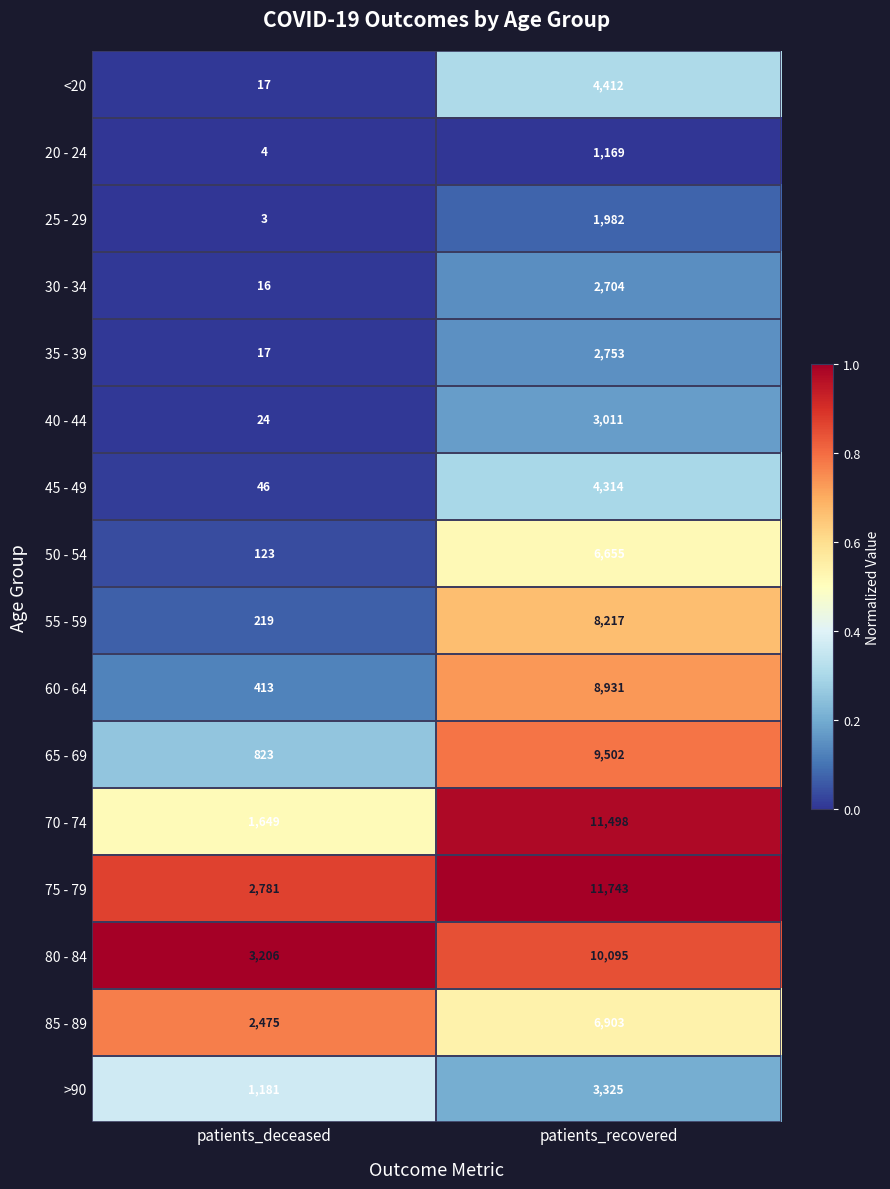

At which category is the sum across all series the highest?

patients_recovered